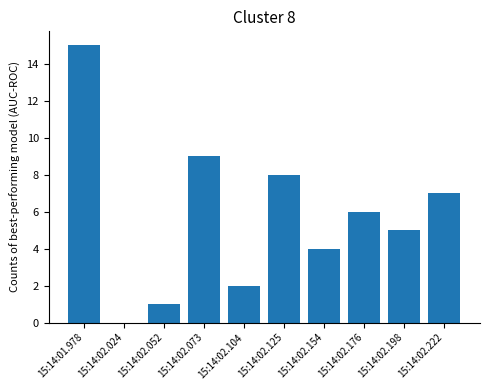

What is the sum of all values?

57